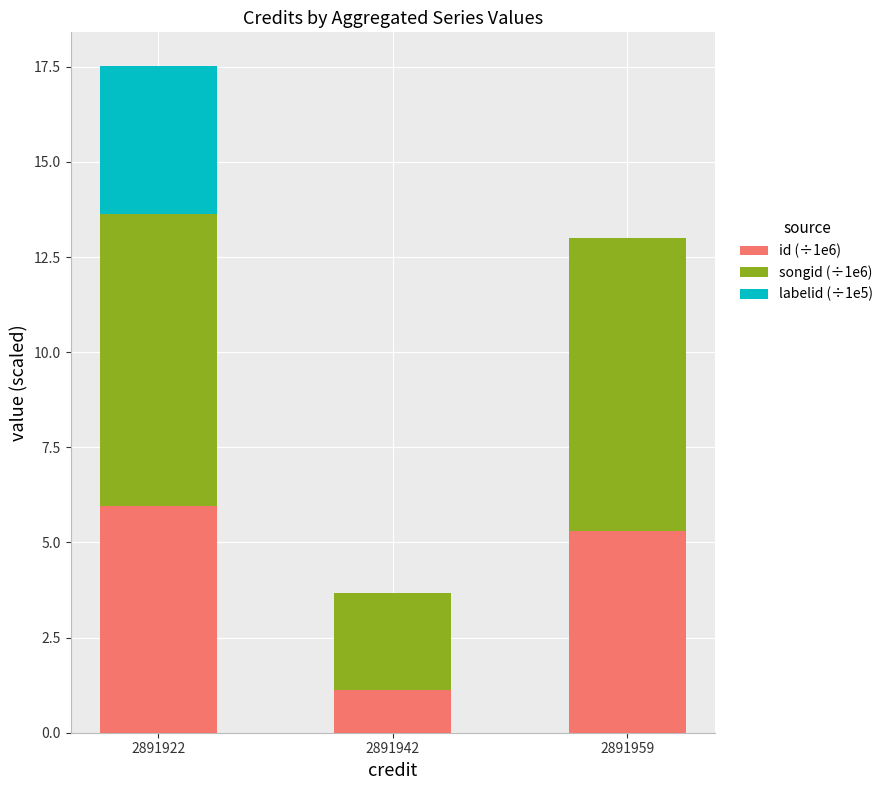

How many bars are there in total?

9